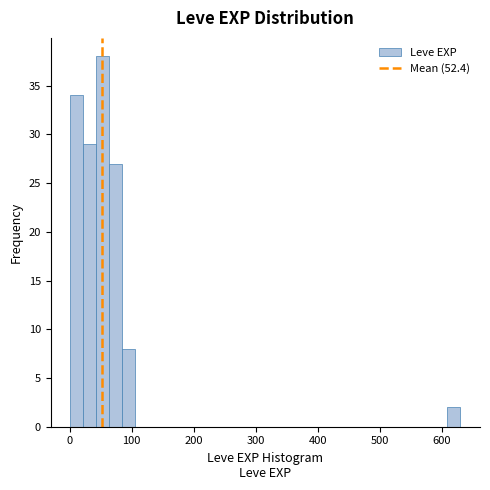

Around what value on the x-axis is the tallest bar? Give the approximate position of its centre, as read against the axis.

50